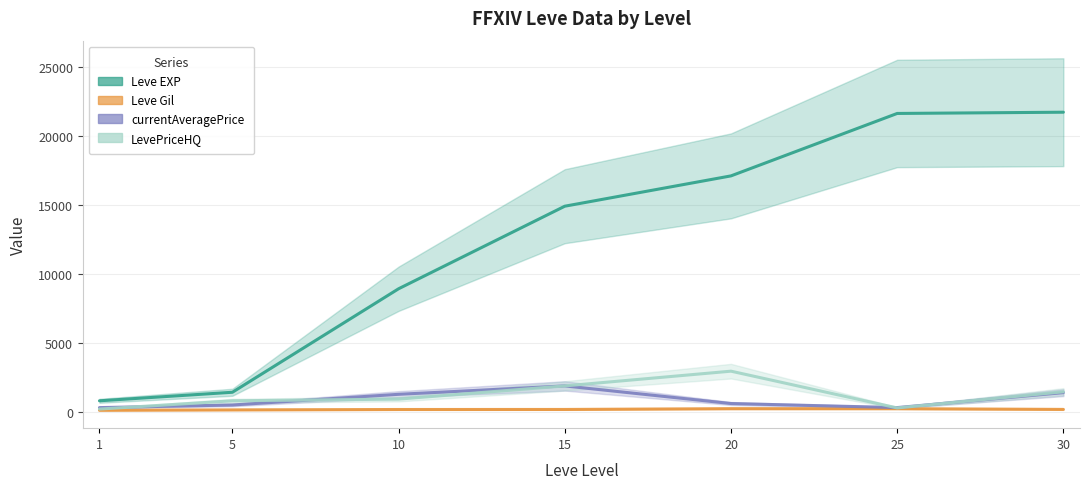

Which series has the largest total across all categories?

Leve EXP